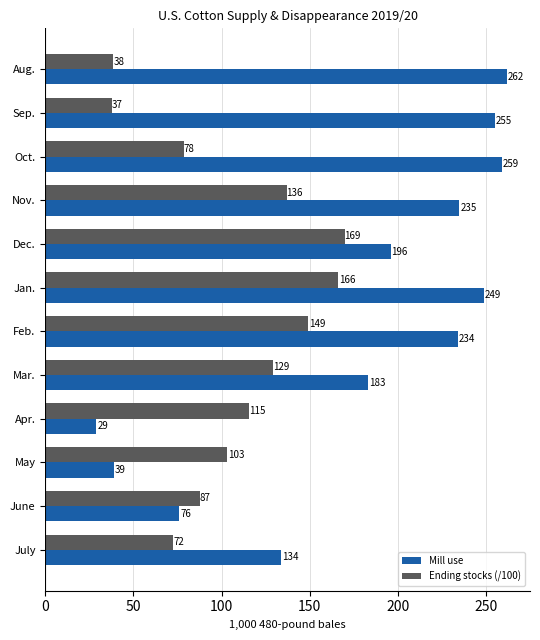

Which series has the widest spread of values?

Mill use